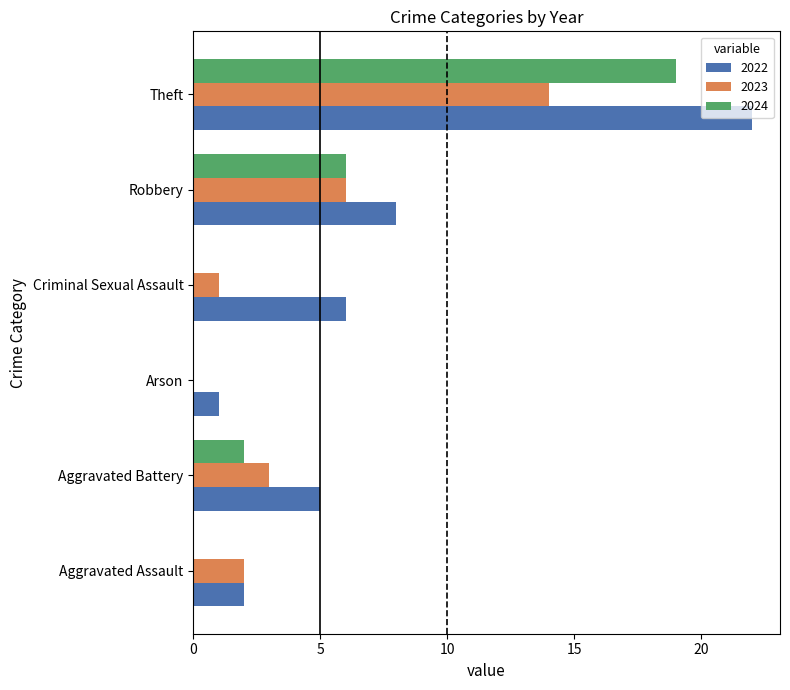

What is the sum of the 2023 values at Aggravated Battery and Robbery?

9